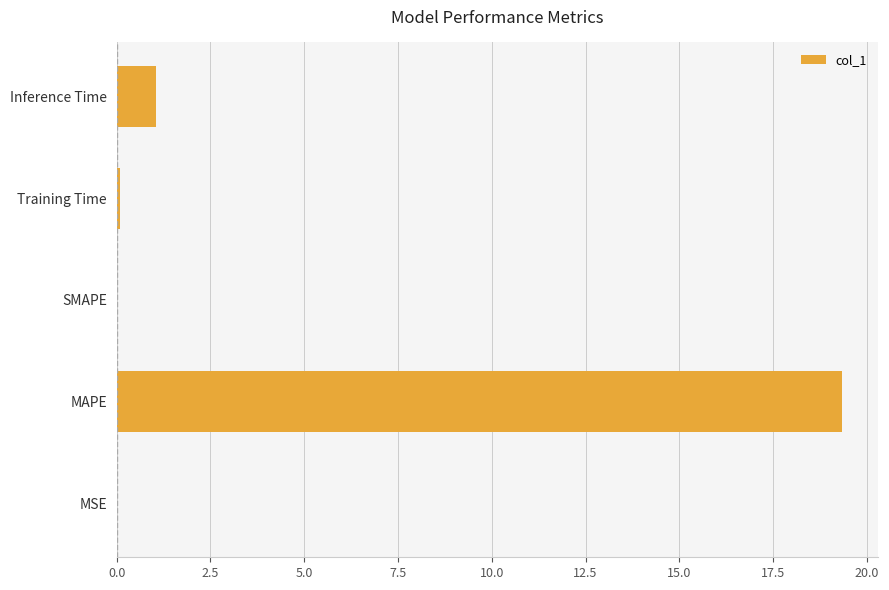

Between MAPE and SMAPE, which is larger?

MAPE